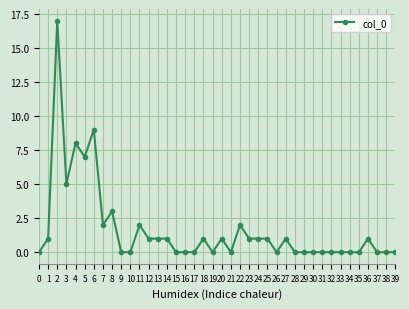

What is the sum of all values?

66